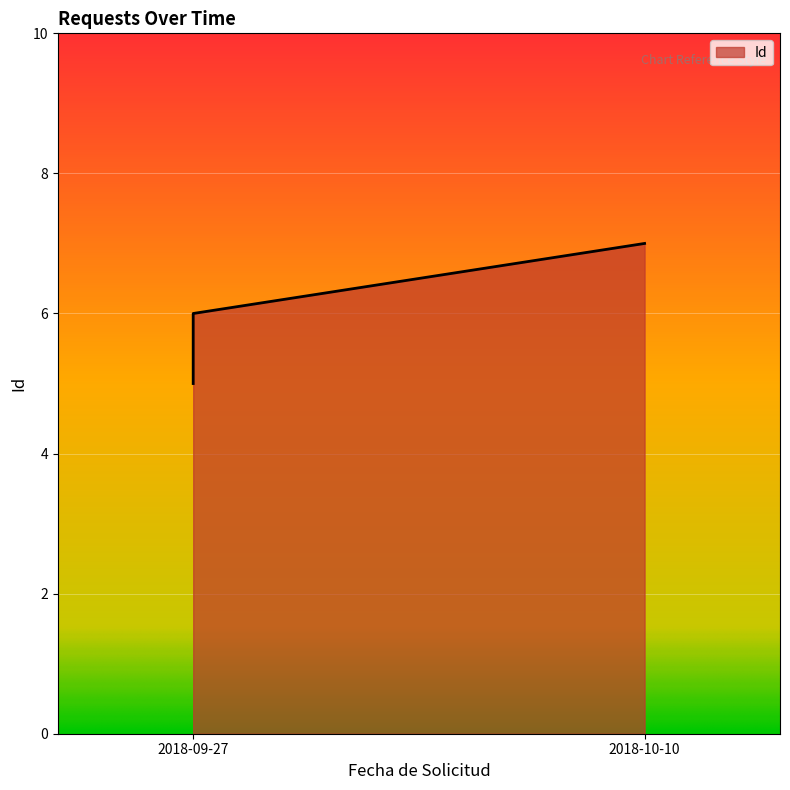

Approximately how many times larger is the value at 2018-09-27 compared to 2018-09-27?

1.2